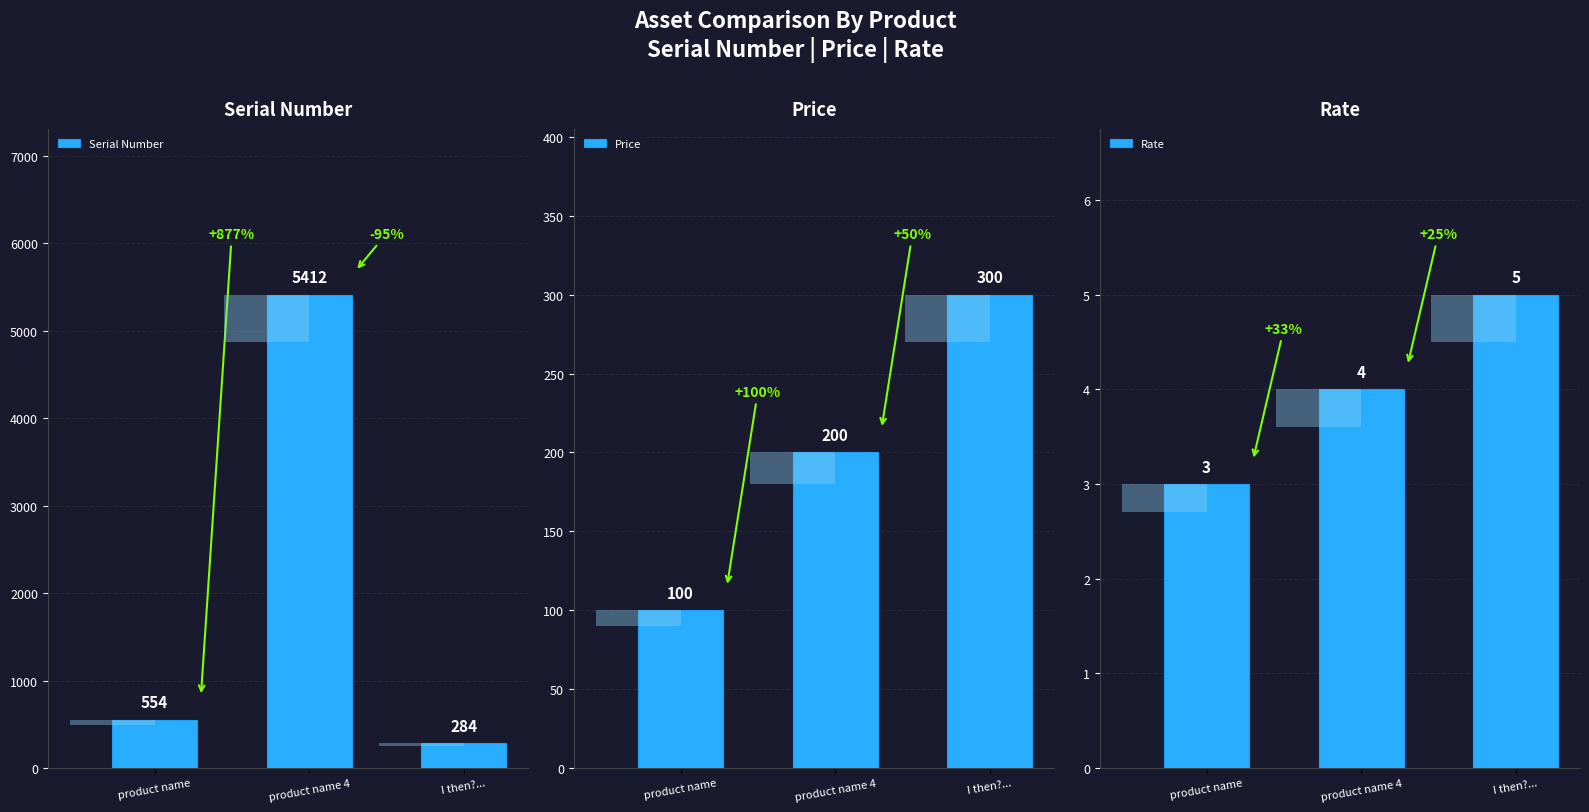

Reading left to right, list all the values displayed in this chart.

Serial Number: product name=554	product name 4=5412	I then?...=284
Price: product name=100	product name 4=200	I then?...=300
Rate: product name=3	product name 4=4	I then?...=5